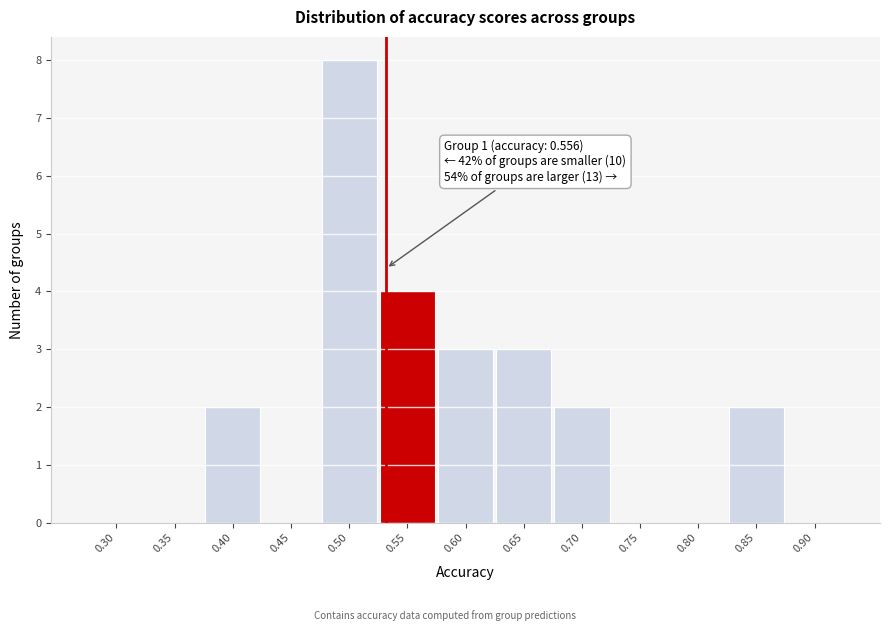

Reading right to left, list all the values displayed in this chart.

0.90=0	0.85=2	0.80=0	0.75=0	0.70=2	0.65=3	0.60=3	0.55=4	0.50=8	0.45=0	0.40=2	0.35=0	0.30=0